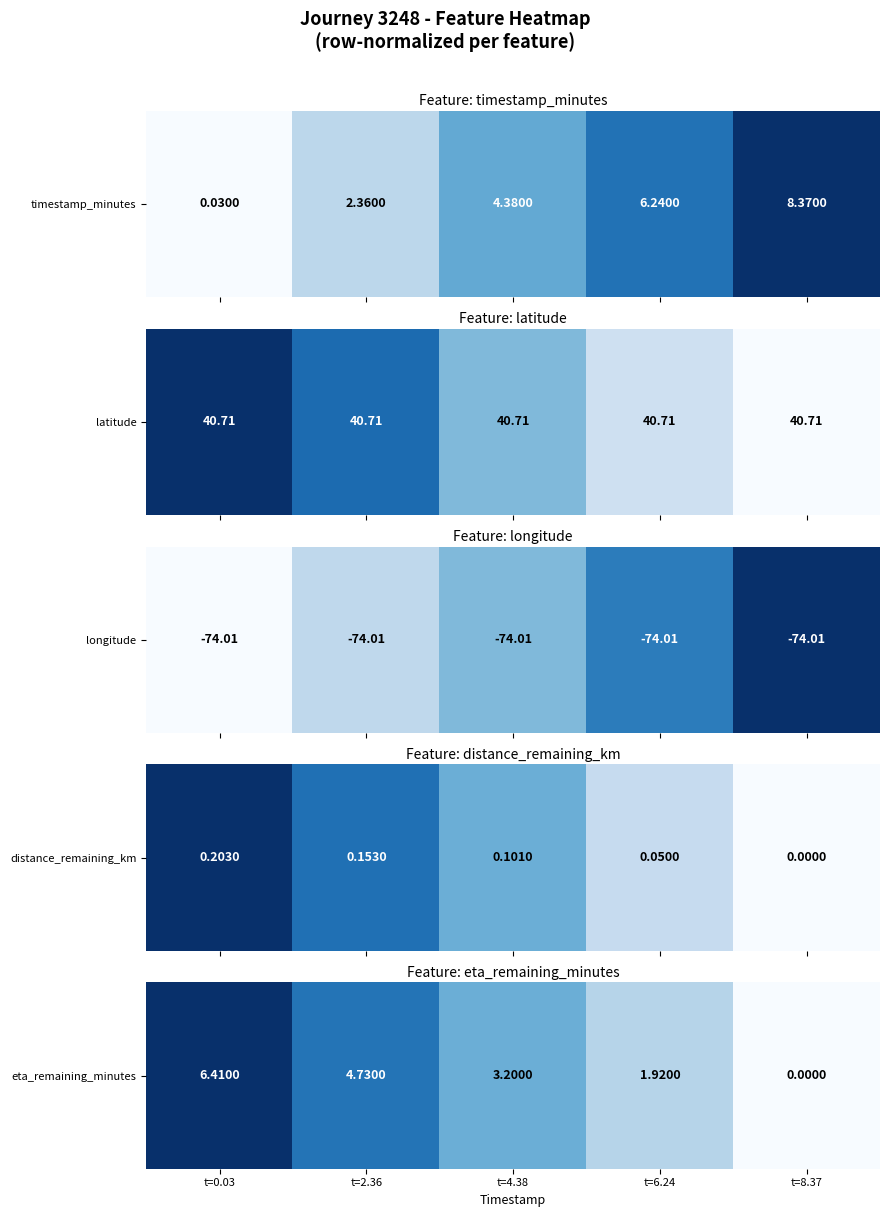

How many values are between 0 and 1?

5